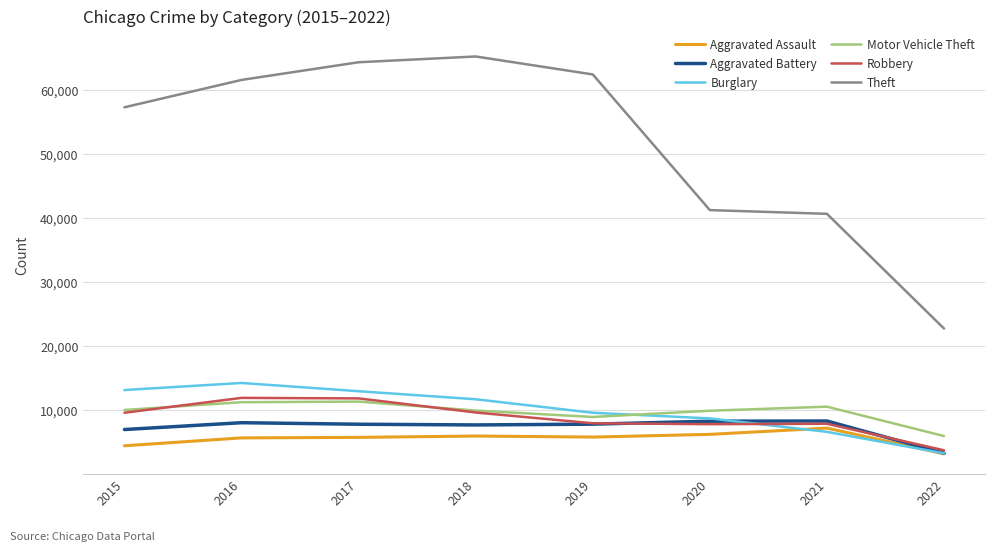

Which category has the lowest value across all series?

2022